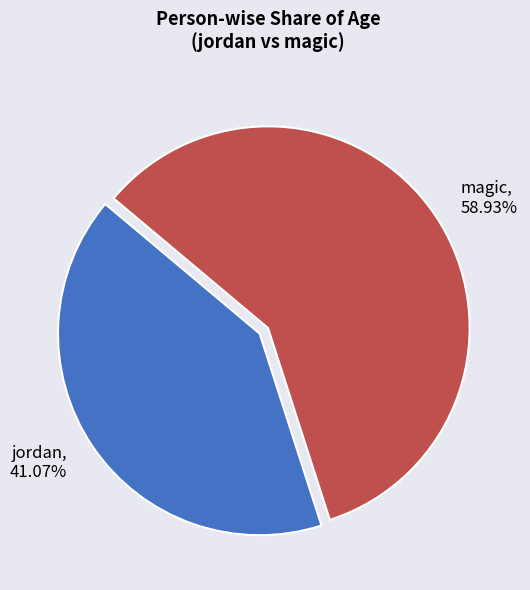

To the nearest percent, what is the difference between the jordan and magic slice percentages?

18%